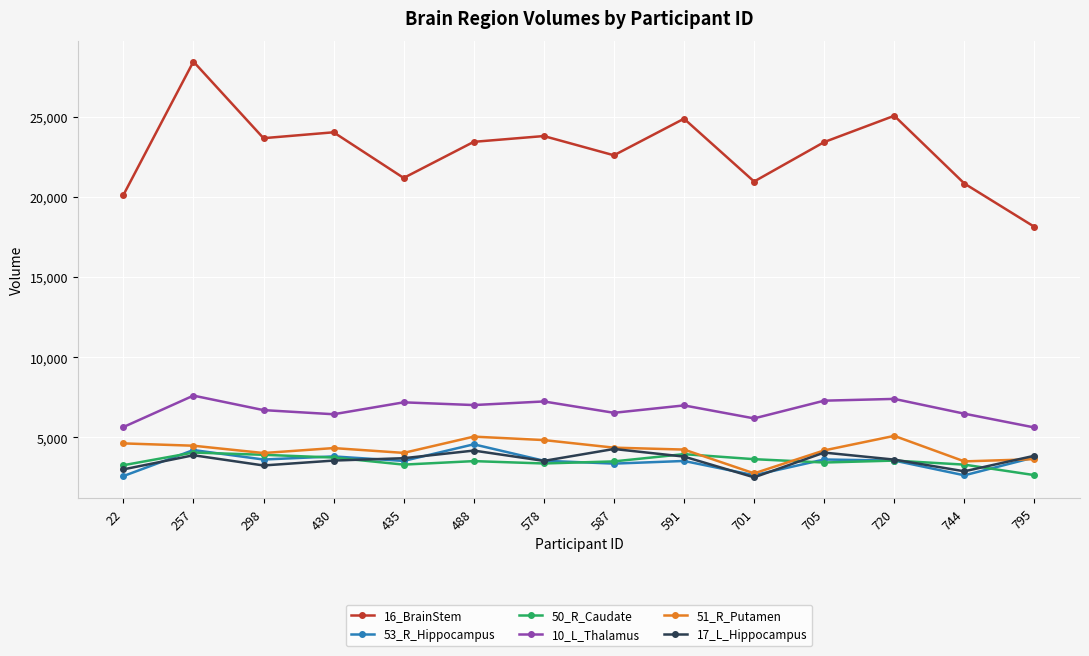

What is the value of the 51_R_Putamen point at the 8th from the left?

4366